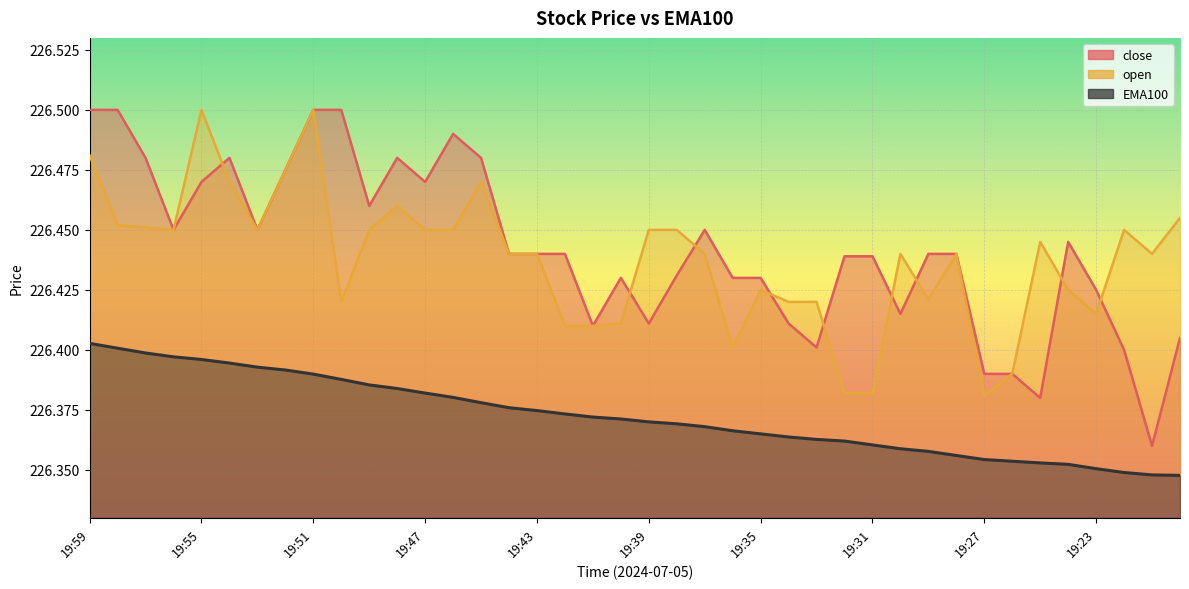

Reading right to left, extract all data points from this chart.

close: 226.4	226.4	226.4	226.4	226.4	226.4	226.4	226.4	226.4	226.4	226.4	226.4	226.4	226.4	226.4	226.4	226.4	226.4	226.4	226.4	226.4	226.4	226.4	226.4	226.4	226.5	226.5	226.5	226.5	226.5	226.5	226.5	226.5	226.4	226.5	226.5	226.4	226.5	226.5	226.5
EMA100: 226.3	226.3	226.3	226.4	226.4	226.4	226.4	226.4	226.4	226.4	226.4	226.4	226.4	226.4	226.4	226.4	226.4	226.4	226.4	226.4	226.4	226.4	226.4	226.4	226.4	226.4	226.4	226.4	226.4	226.4	226.4	226.4	226.4	226.4	226.4	226.4	226.4	226.4	226.4	226.4
open: 226.5	226.4	226.4	226.4	226.4	226.4	226.4	226.4	226.4	226.4	226.4	226.4	226.4	226.4	226.4	226.4	226.4	226.4	226.4	226.4	226.4	226.4	226.4	226.4	226.4	226.5	226.4	226.4	226.5	226.4	226.4	226.5	226.5	226.4	226.5	226.5	226.4	226.5	226.5	226.5